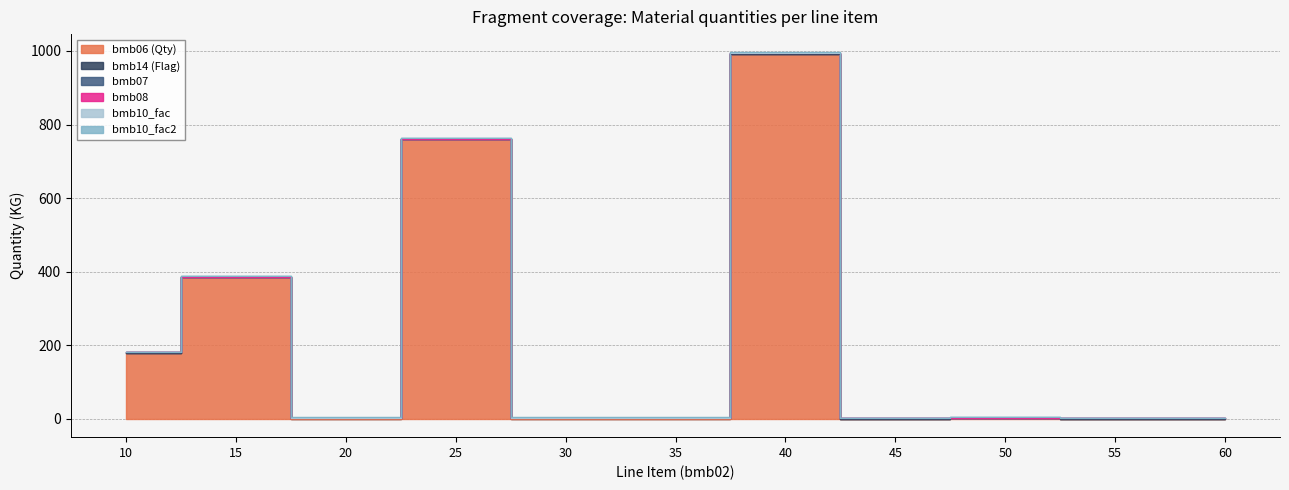

What is the maximum value for bmb14?

1.0